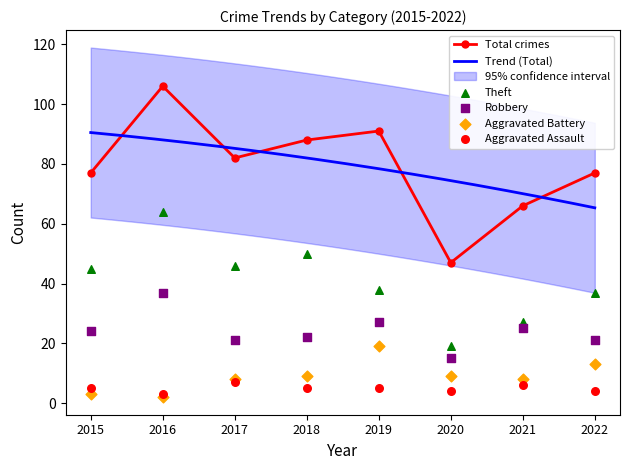

At how many categories does at least one series exceed 35?

8